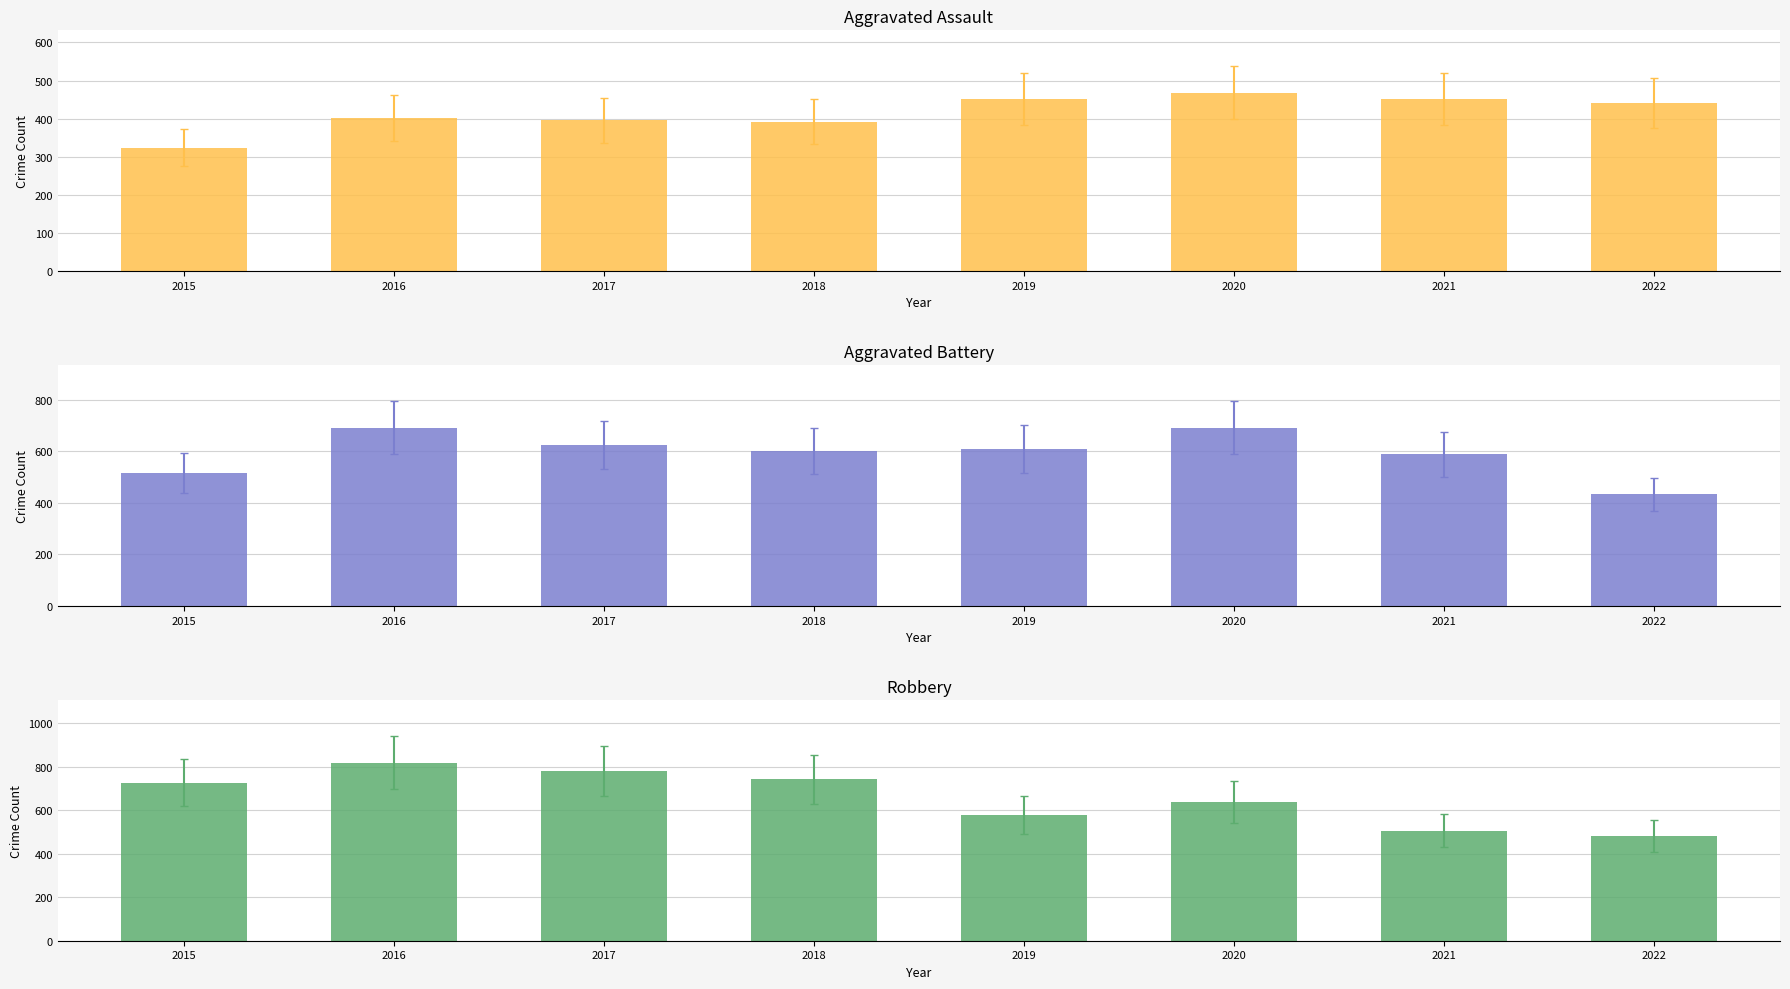

Which has a higher value, 2015 or 2016?

2016